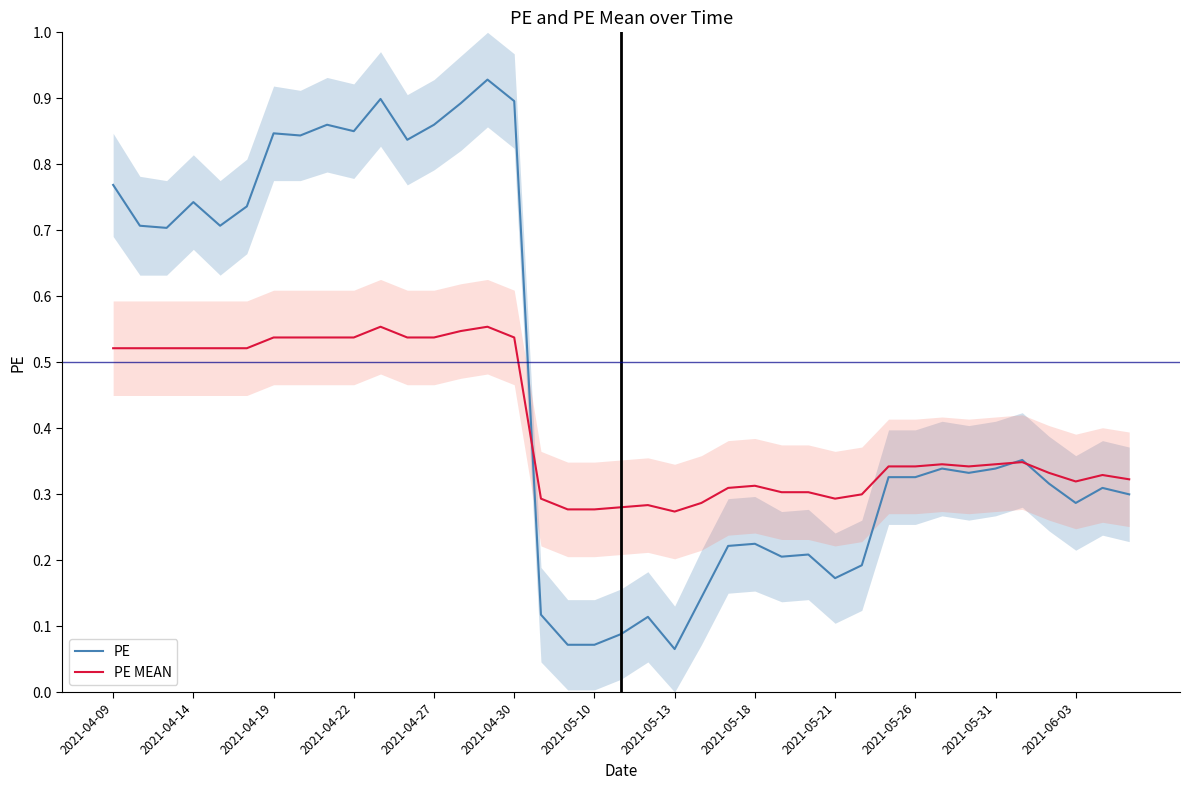

What is the difference between the second highest and second lowest values in the PE MEAN series?

0.3